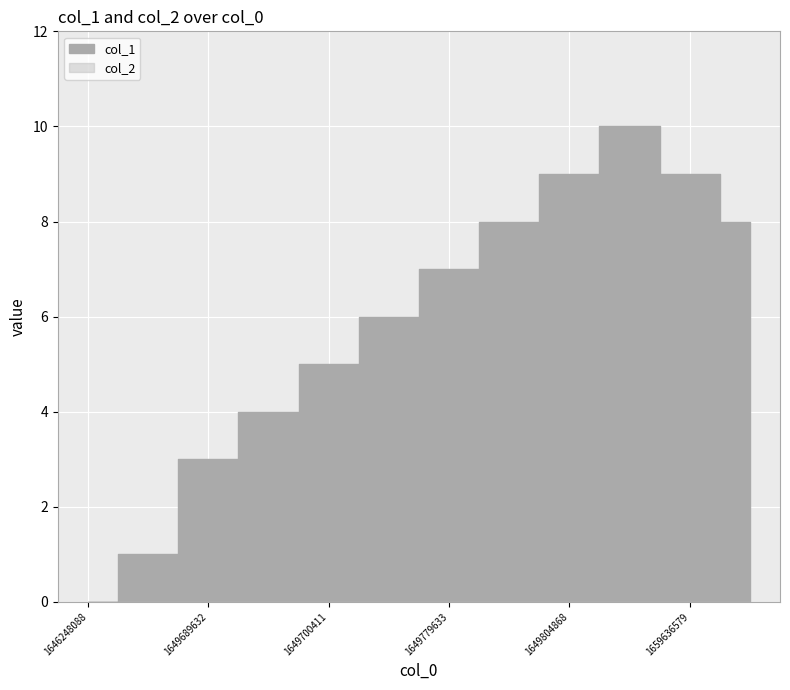

Is it true that the value at 1649761658 is 10?

False